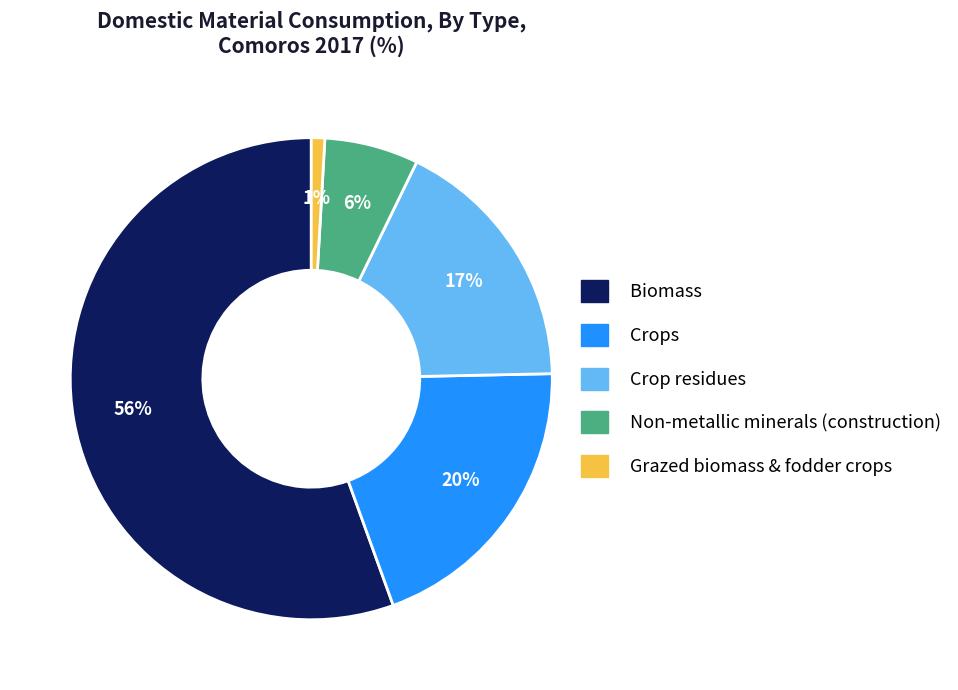

Is there any slice that represents more than half of the pie?

Yes